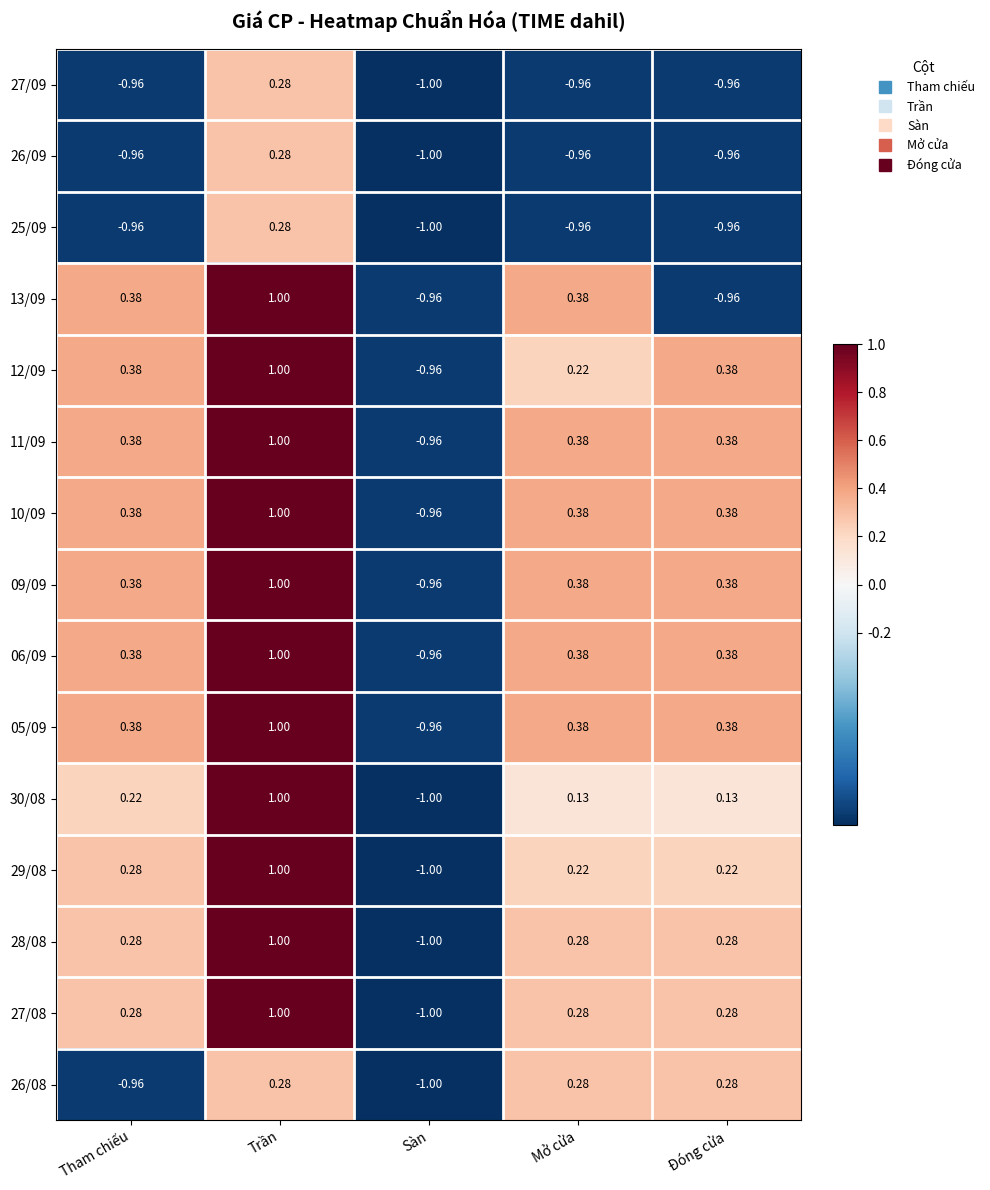

What is the difference between the highest and lowest values at Mở cửa?

1.3